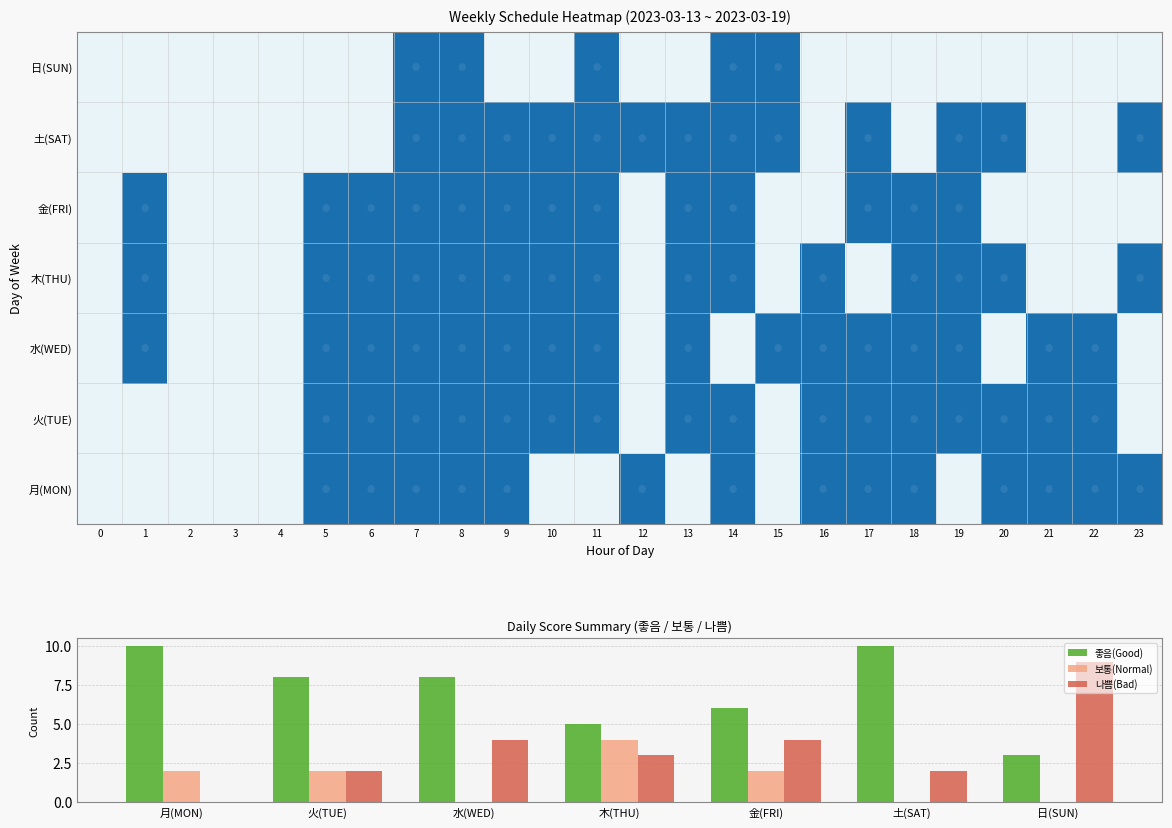

Is it true that 나쁨(Bad) equals 6 at 水(WED)?

False